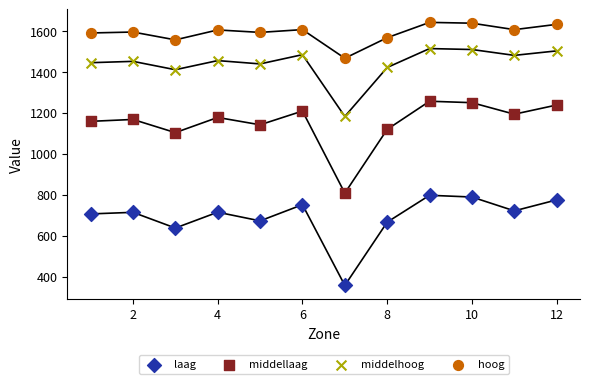

In the middellaag series, what Y value is closest to 1031?

1102.7